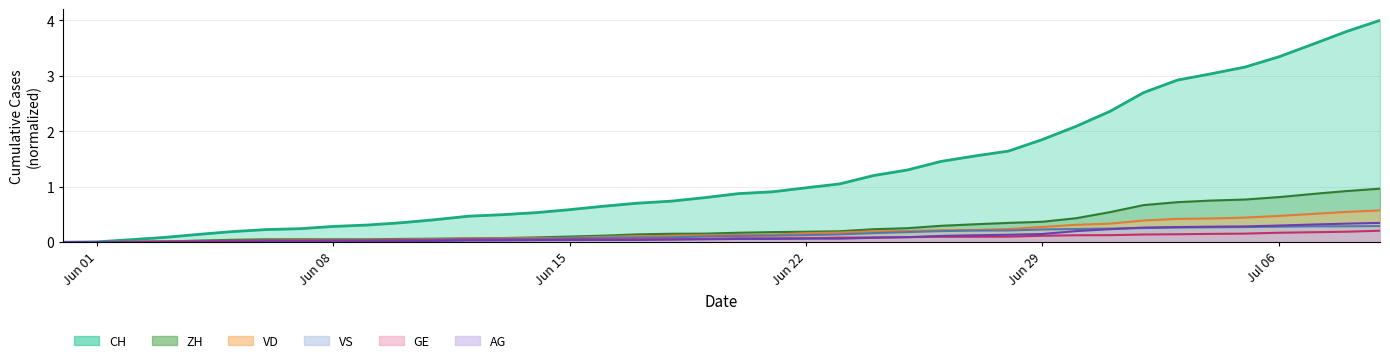

How many lines are shown in the chart?

6